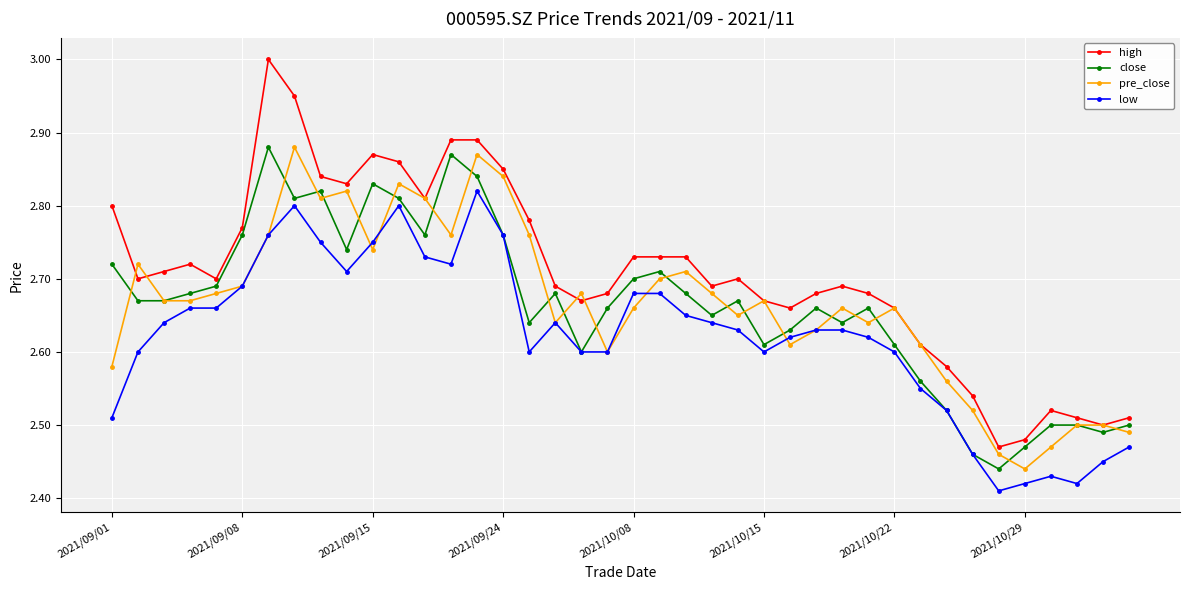

True or false: high and low cross at least once.

False